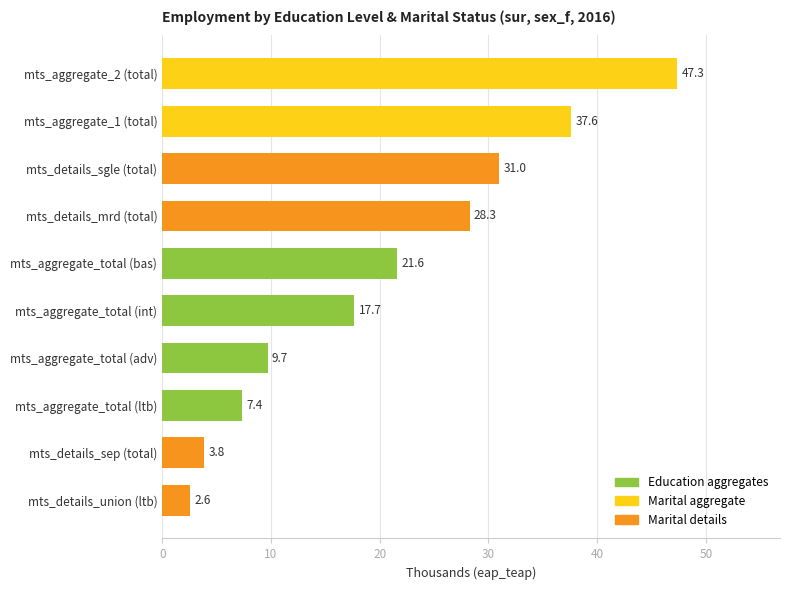

Approximately how many times larger is the value at mts_aggregate_total (adv) compared to mts_details_sgle (total)?

0.3